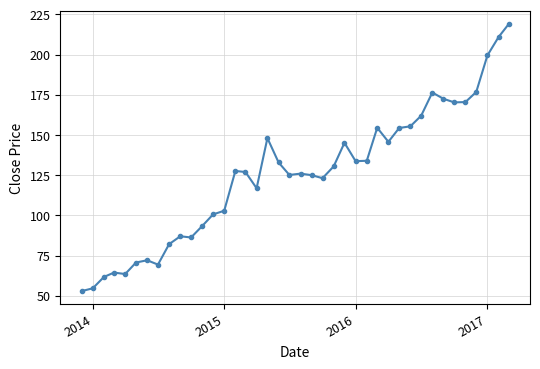

True or false: the data has more than 1 interior local peaks.

True